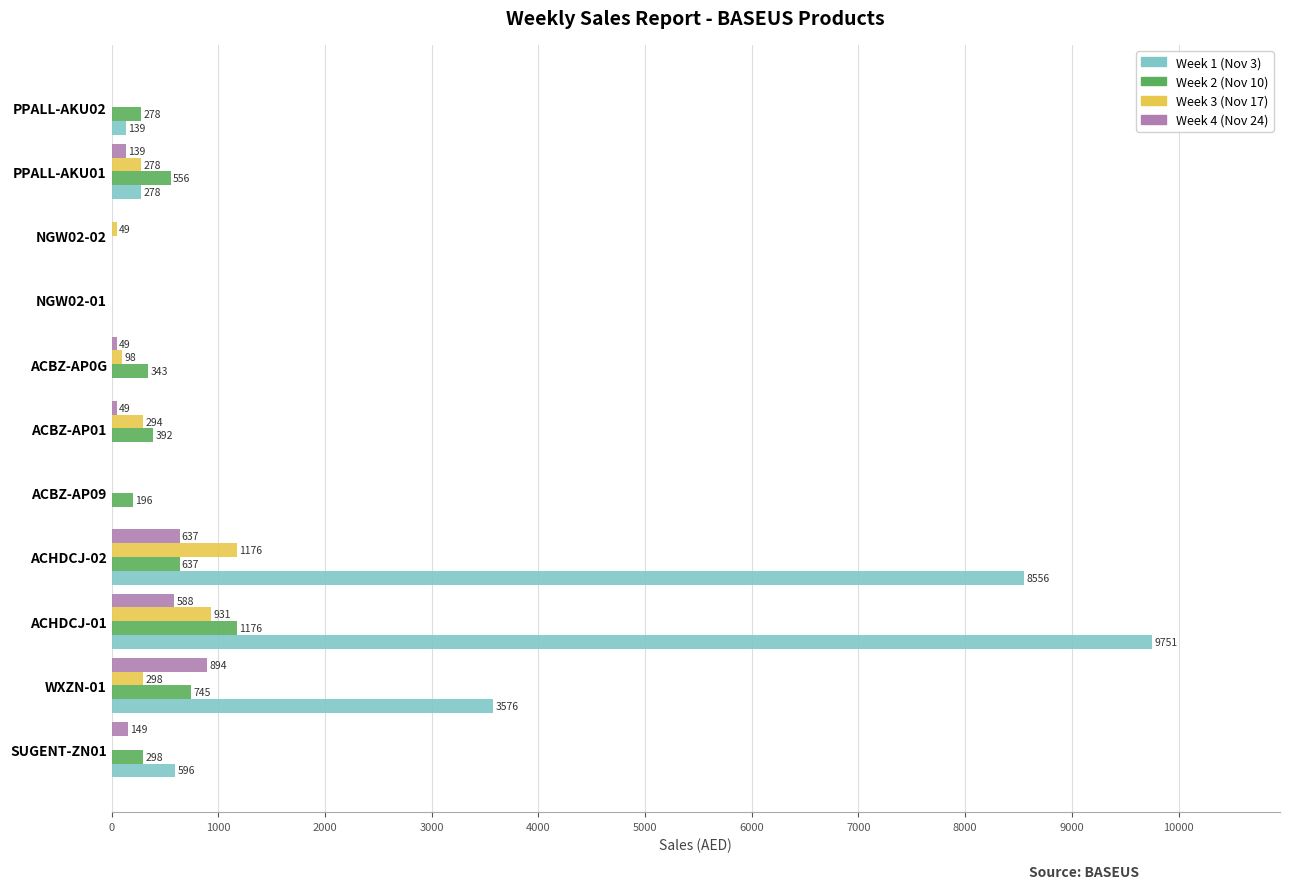

What are all the series names shown in the legend?

Week 1 (Nov 3), Week 2 (Nov 10), Week 3 (Nov 17), Week 4 (Nov 24)